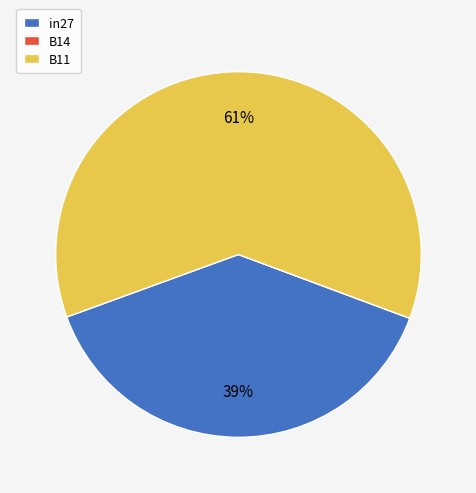

Combined, do B11 and in27 account for over 50%?

Yes